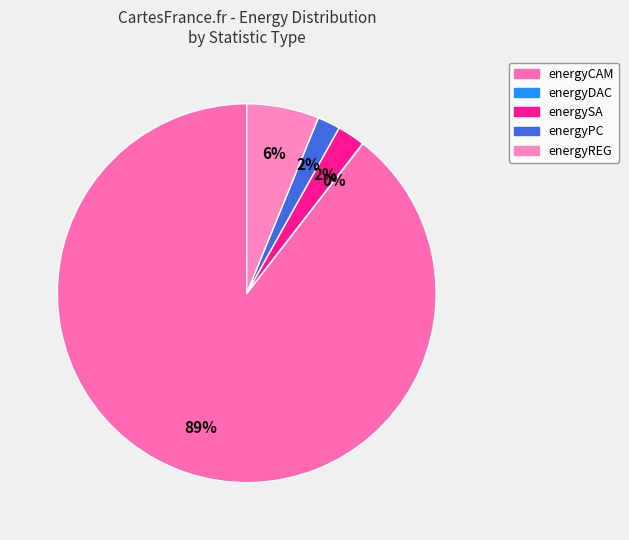

How many segments does this pie chart have?

5